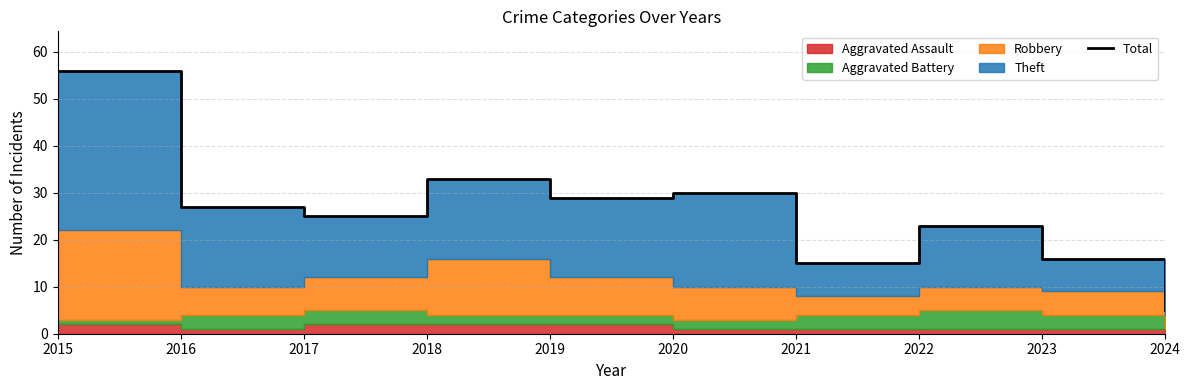

What is the average value?

26